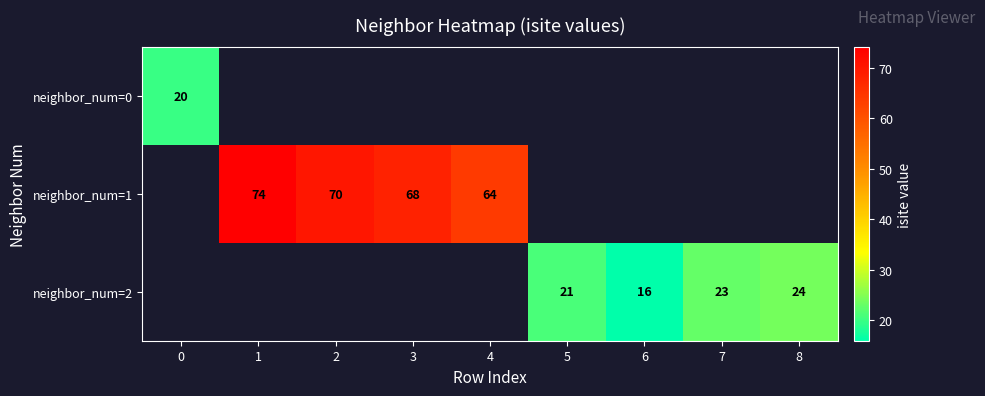

True or false: neighbor_num=1 has a value of 64 at 4.

True